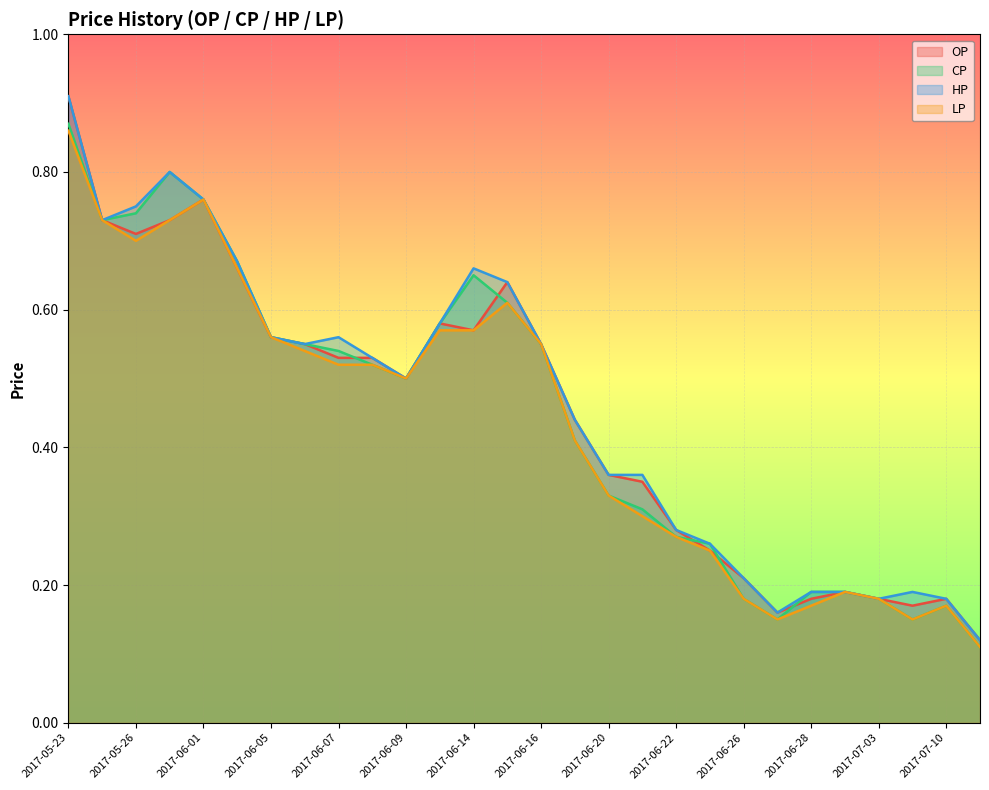

Reading right to left, transcribe all the data shown in this chart.

OP: 2017-07-11=0.1	2017-07-10=0.2	2017-07-05=0.2	2017-07-03=0.2	2017-06-30=0.2	2017-06-28=0.2	2017-06-27=0.2	2017-06-26=0.2	2017-06-23=0.2	2017-06-22=0.3	2017-06-21=0.3	2017-06-20=0.4	2017-06-19=0.4	2017-06-16=0.6	2017-06-15=0.6	2017-06-14=0.6	2017-06-12=0.6	2017-06-09=0.5	2017-06-08=0.5	2017-06-07=0.5	2017-06-06=0.6	2017-06-05=0.6	2017-06-02=0.7	2017-06-01=0.8	2017-05-31=0.7	2017-05-26=0.7	2017-05-25=0.7	2017-05-23=0.9
CP: 2017-07-11=0.1	2017-07-10=0.2	2017-07-05=0.1	2017-07-03=0.2	2017-06-30=0.2	2017-06-28=0.2	2017-06-27=0.1	2017-06-26=0.2	2017-06-23=0.3	2017-06-22=0.3	2017-06-21=0.3	2017-06-20=0.3	2017-06-19=0.4	2017-06-16=0.6	2017-06-15=0.6	2017-06-14=0.7	2017-06-12=0.6	2017-06-09=0.5	2017-06-08=0.5	2017-06-07=0.5	2017-06-06=0.6	2017-06-05=0.6	2017-06-02=0.7	2017-06-01=0.8	2017-05-31=0.8	2017-05-26=0.7	2017-05-25=0.7	2017-05-23=0.9
HP: 2017-07-11=0.1	2017-07-10=0.2	2017-07-05=0.2	2017-07-03=0.2	2017-06-30=0.2	2017-06-28=0.2	2017-06-27=0.2	2017-06-26=0.2	2017-06-23=0.3	2017-06-22=0.3	2017-06-21=0.4	2017-06-20=0.4	2017-06-19=0.4	2017-06-16=0.6	2017-06-15=0.6	2017-06-14=0.7	2017-06-12=0.6	2017-06-09=0.5	2017-06-08=0.5	2017-06-07=0.6	2017-06-06=0.6	2017-06-05=0.6	2017-06-02=0.7	2017-06-01=0.8	2017-05-31=0.8	2017-05-26=0.8	2017-05-25=0.7	2017-05-23=0.9
LP: 2017-07-11=0.1	2017-07-10=0.2	2017-07-05=0.1	2017-07-03=0.2	2017-06-30=0.2	2017-06-28=0.2	2017-06-27=0.1	2017-06-26=0.2	2017-06-23=0.2	2017-06-22=0.3	2017-06-21=0.3	2017-06-20=0.3	2017-06-19=0.4	2017-06-16=0.6	2017-06-15=0.6	2017-06-14=0.6	2017-06-12=0.6	2017-06-09=0.5	2017-06-08=0.5	2017-06-07=0.5	2017-06-06=0.5	2017-06-05=0.6	2017-06-02=0.7	2017-06-01=0.8	2017-05-31=0.7	2017-05-26=0.7	2017-05-25=0.7	2017-05-23=0.9